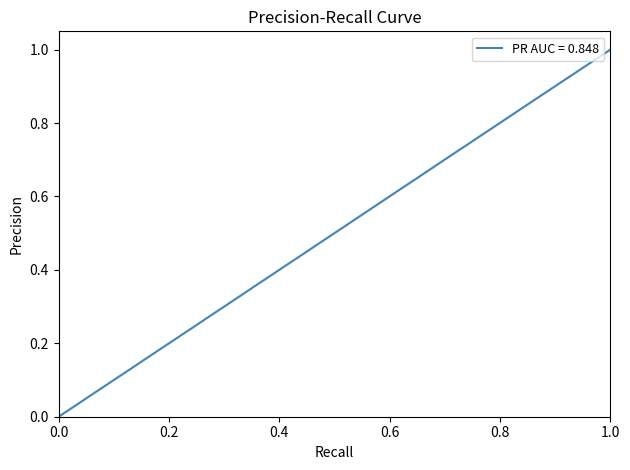

The value at 0.0 is 0.0. True or false?

True